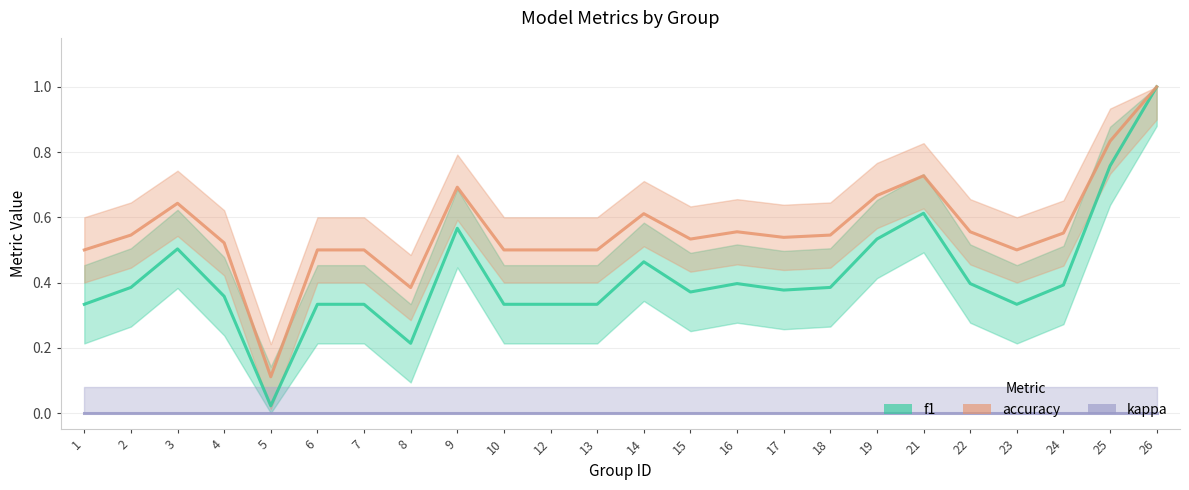

What is the greatest value displayed?

1.0